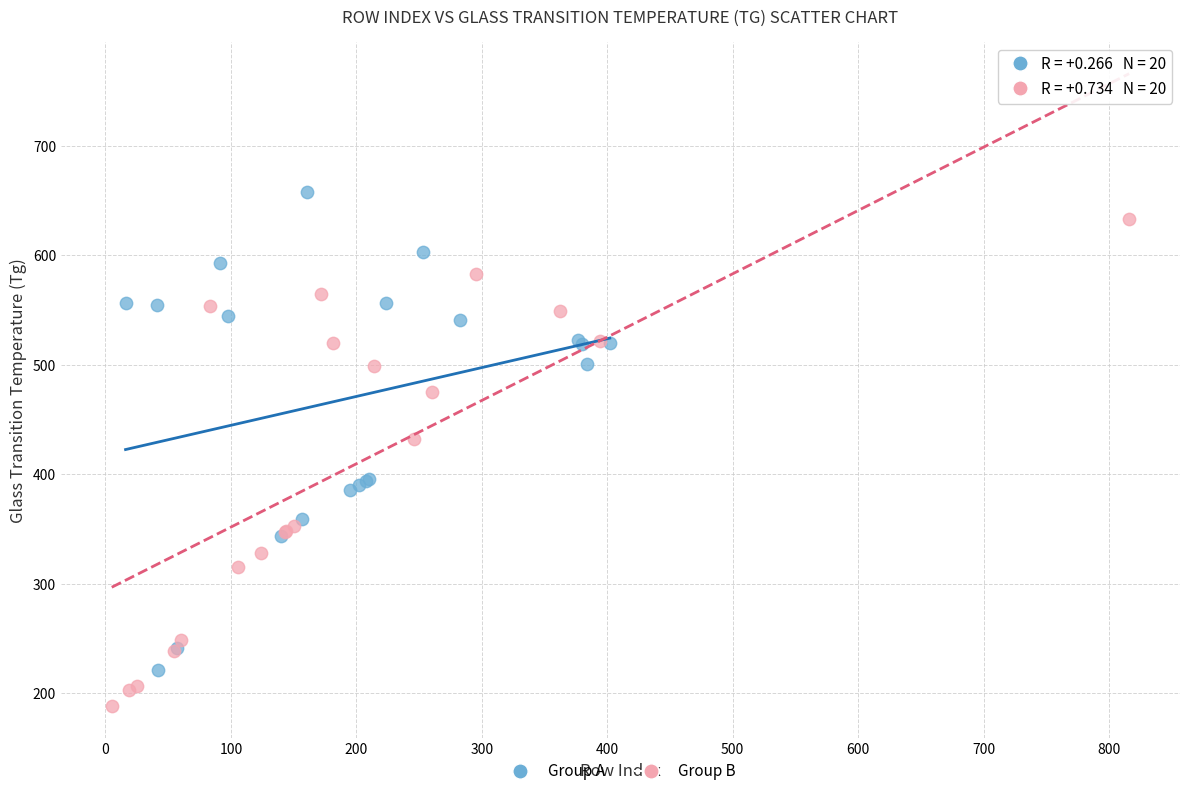

Which series reaches the minimum Y coordinate?

Group B